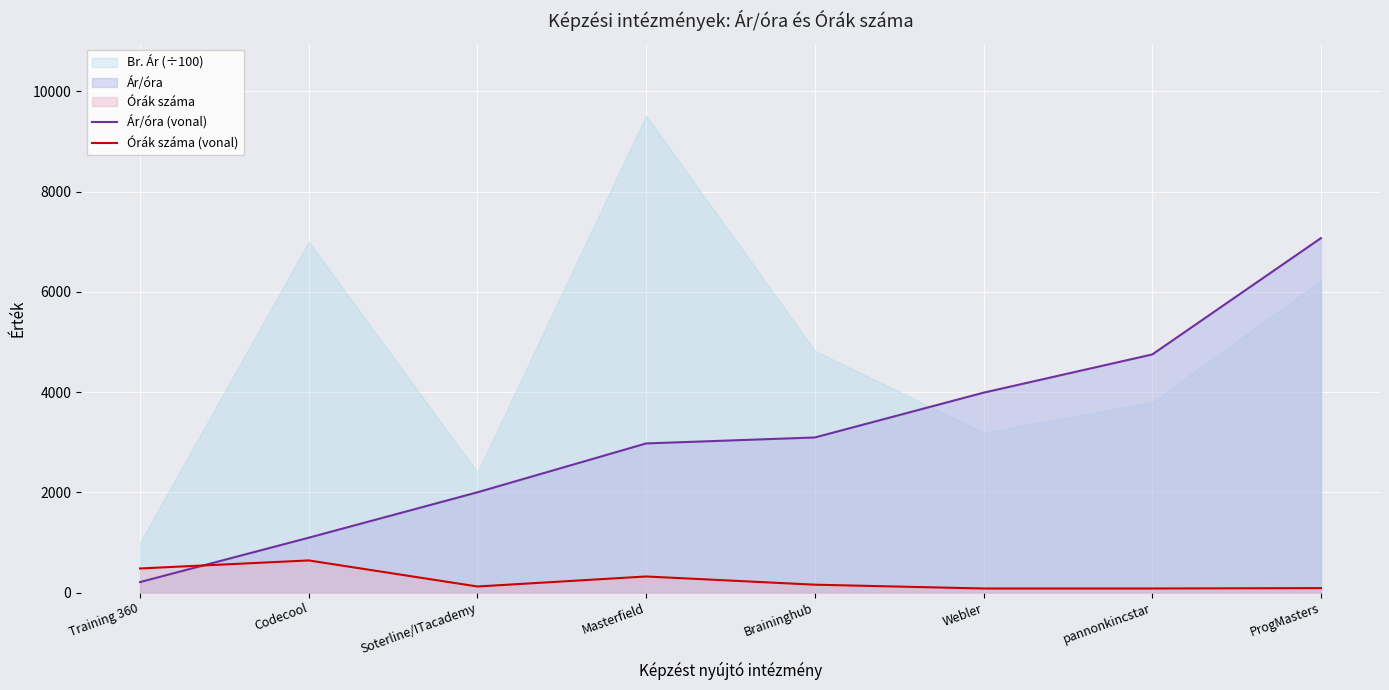

Reading left to right, what are all the values shown in this chart?

Ár/óra (vonal): Training 360=208.3	Codecool=1093.8	Soterline/ITacademy=2000.0	Masterfield=2974.6	Braininghub=3093.6	Webler=3987.5	pannonkincstar=4750.0	ProgMasters=7071.6
Órák száma (vonal): Training 360=480.0	Codecool=640.0	Soterline/ITacademy=120.0	Masterfield=320.0	Braininghub=156.0	Webler=80.0	pannonkincstar=80.0	ProgMasters=88.0